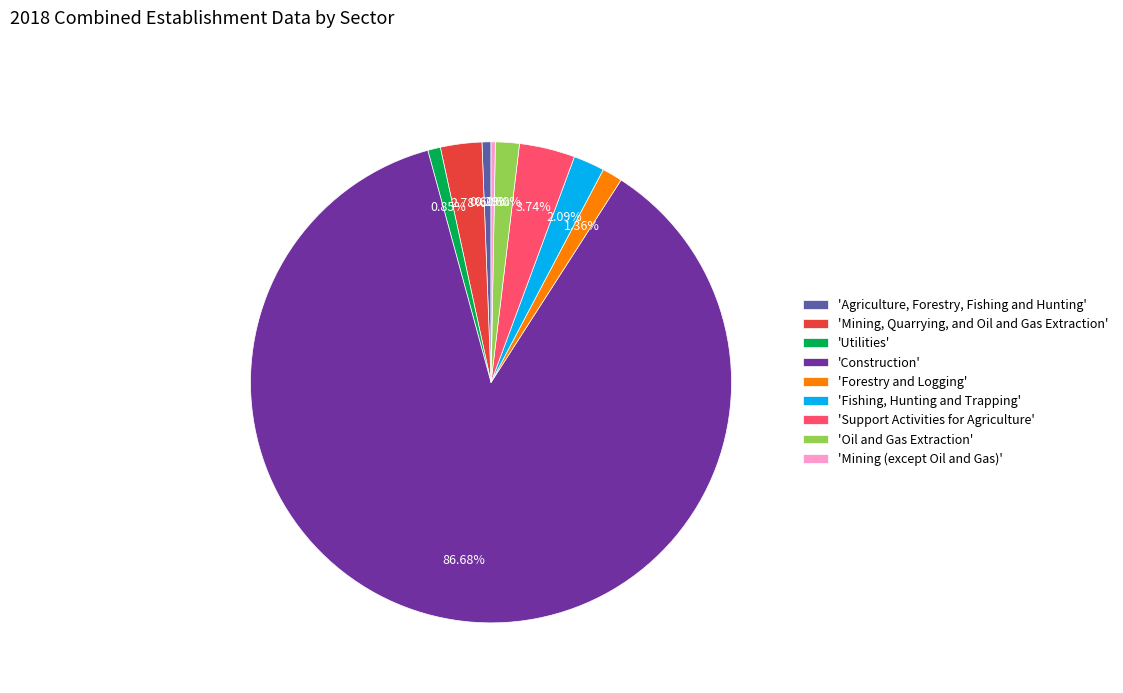

Is the sum of 'Mining (except Oil and Gas)' and 'Oil and Gas Extraction' greater than half?

No